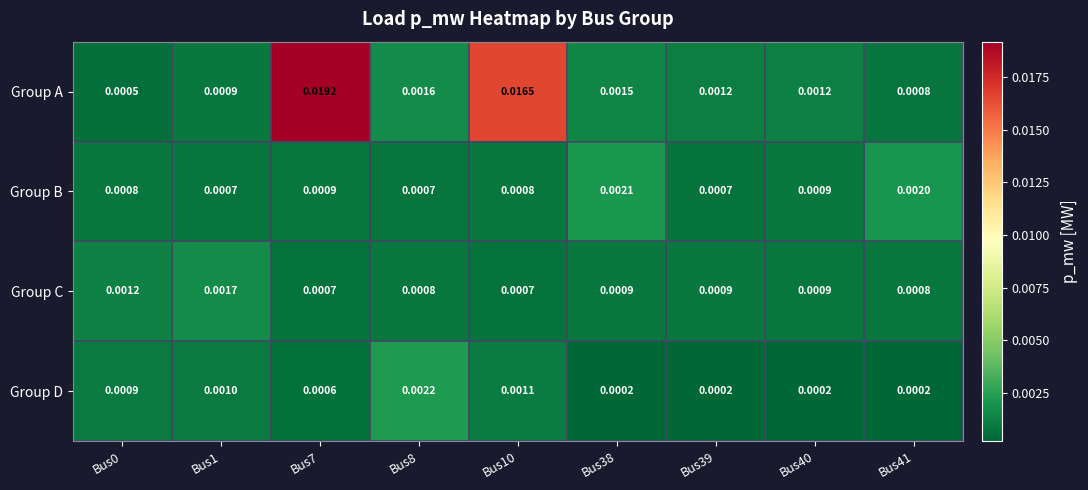

Rank the series by their maximum value, from lowest to highest.

Group C, Group B, Group D, Group A